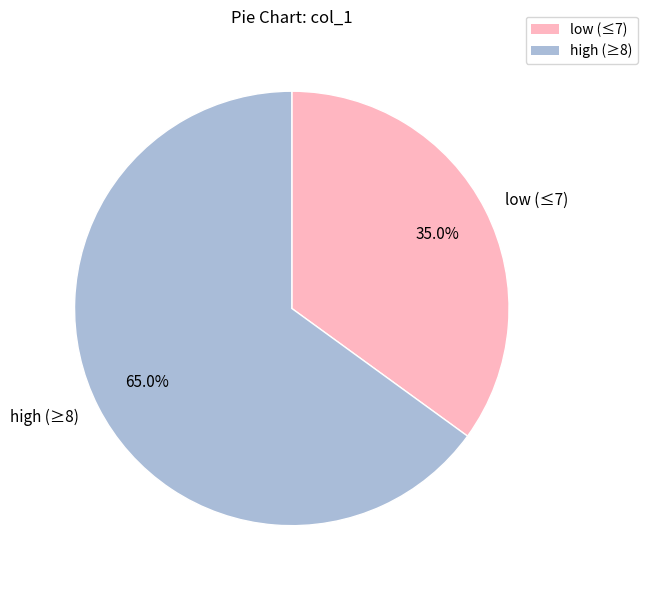

Combined, what portion of the pie is high (≥8) and low (≤7)?

100.0%